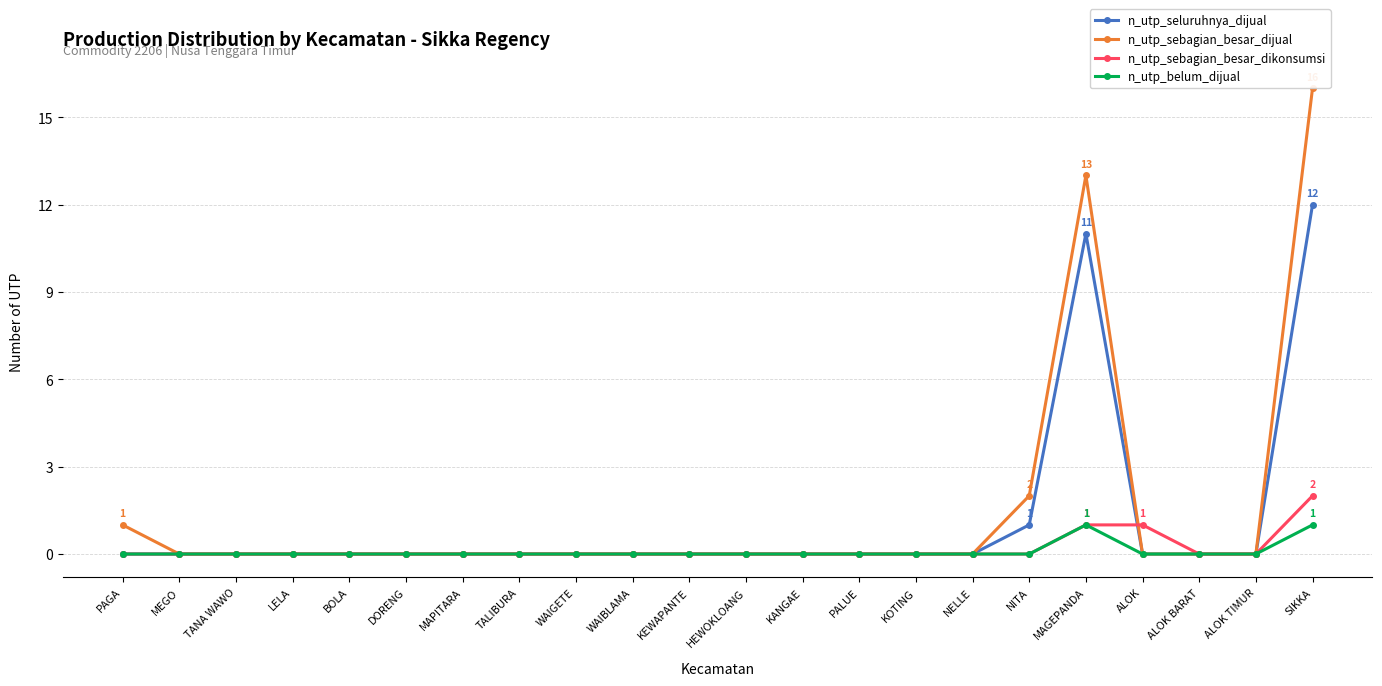

At which category is the sum across all series the highest?

SIKKA